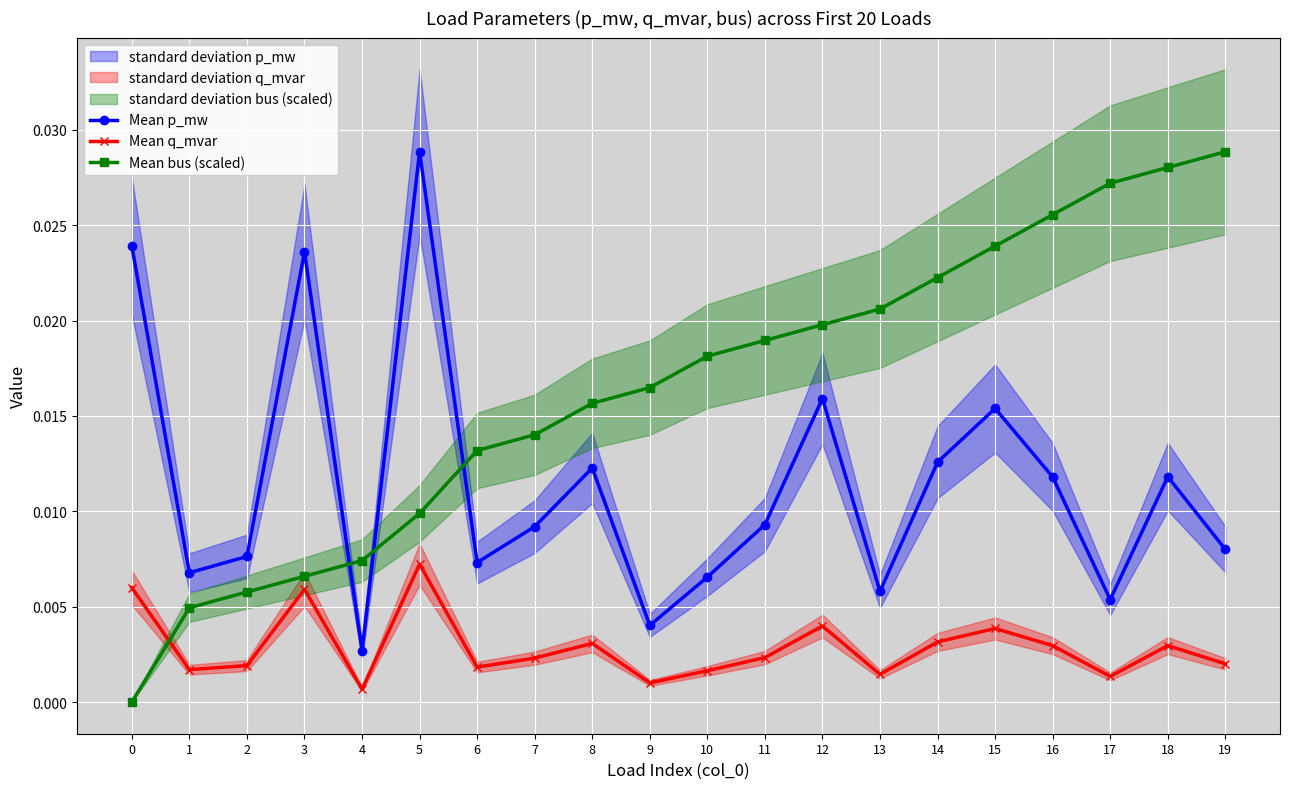

Is the value of Mean q_mvar at 15 greater than the value of Mean p_mw at 10?

No